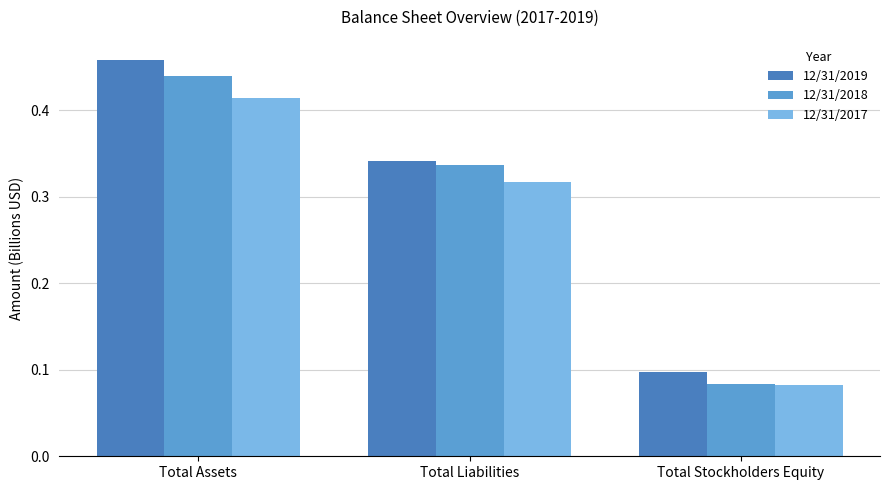

What is the total value across all series at Total Liabilities?

1.0